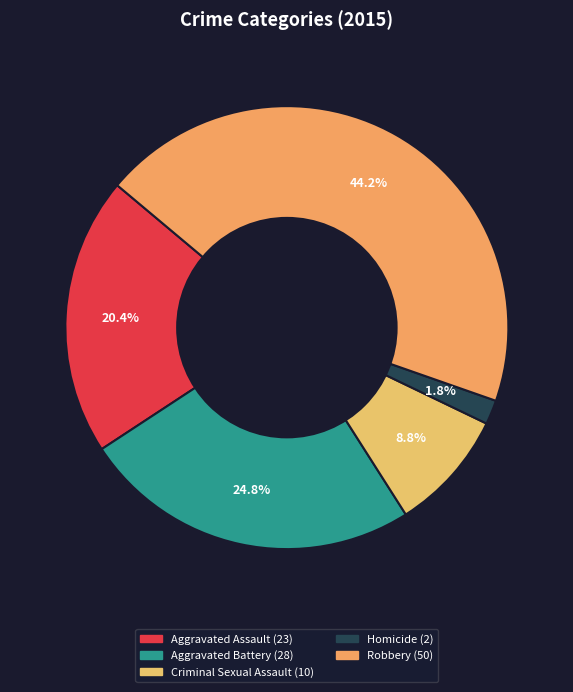

Count the number of slices in the pie.

5